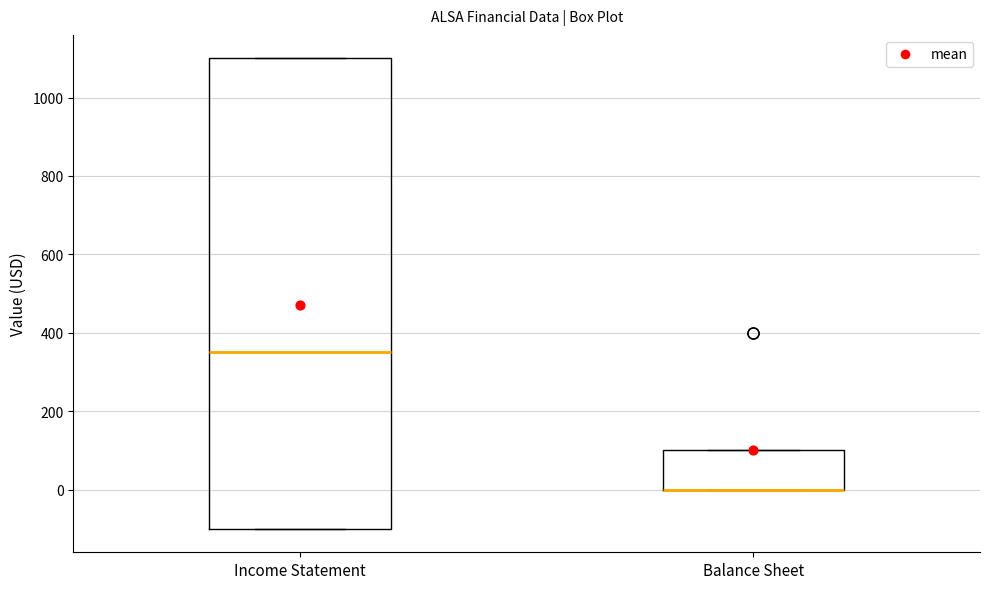

Which box is the tallest, from its lower edge to its upper edge?

Income Statement